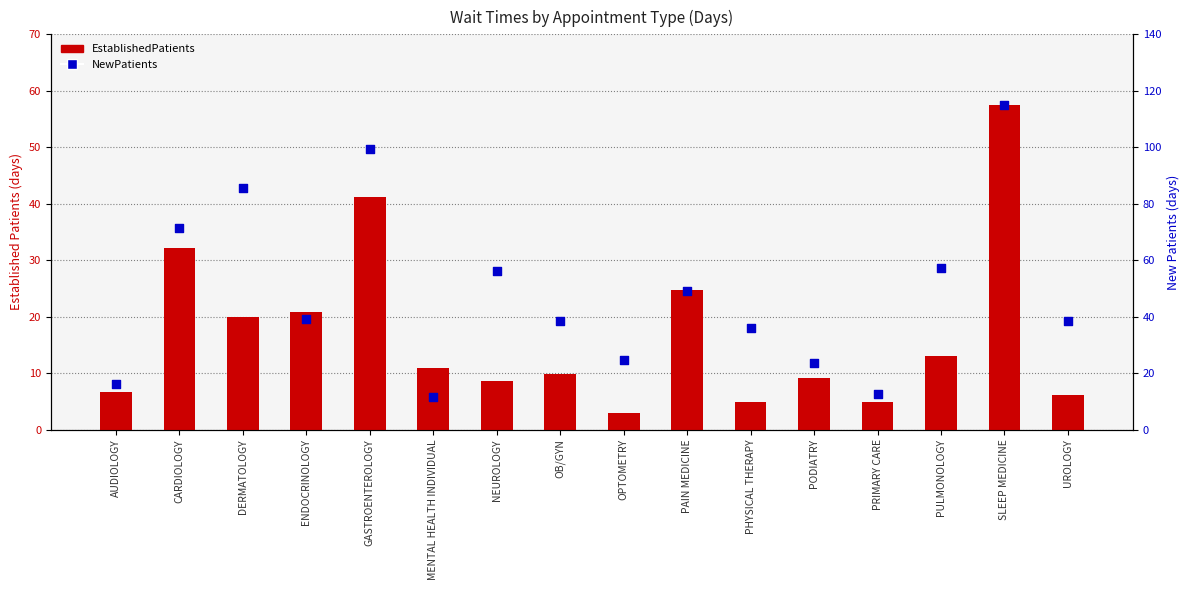

Which series has the largest total across all categories?

NewPatients